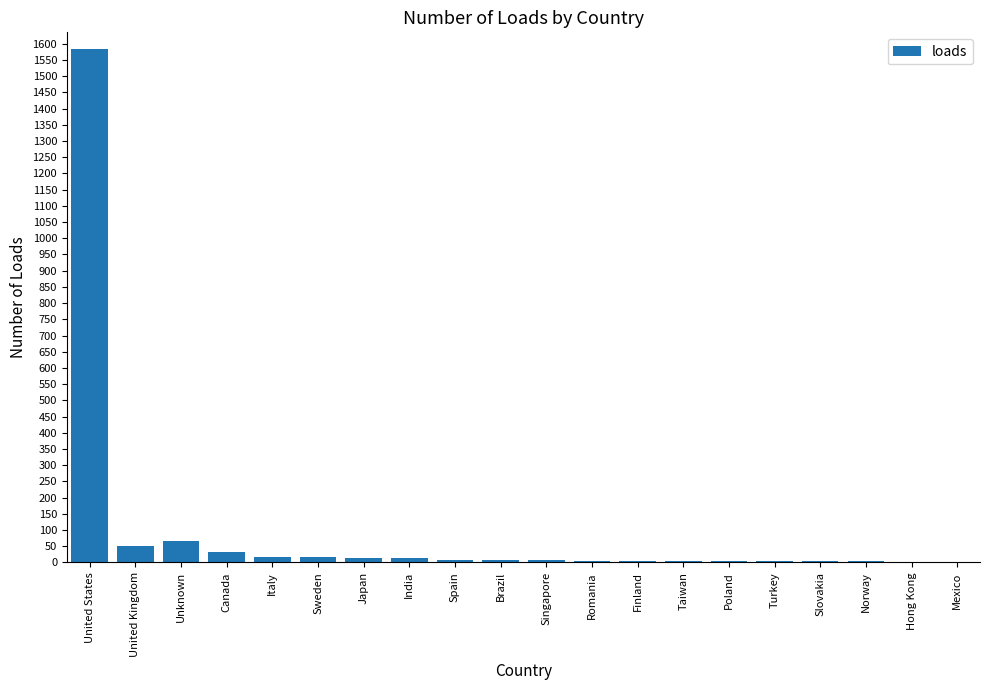

Which has a higher value, Slovakia or United States?

United States